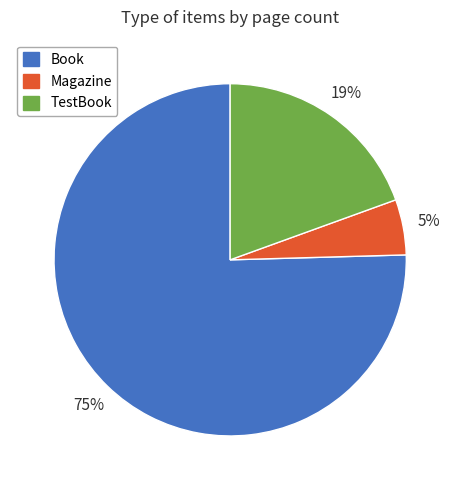

Which category has the smallest portion of the pie?

Magazine